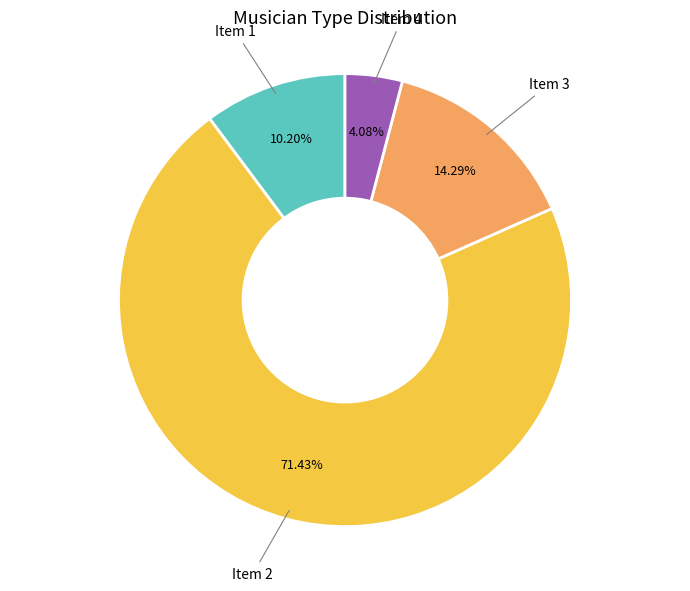

Count the number of slices in the pie.

4